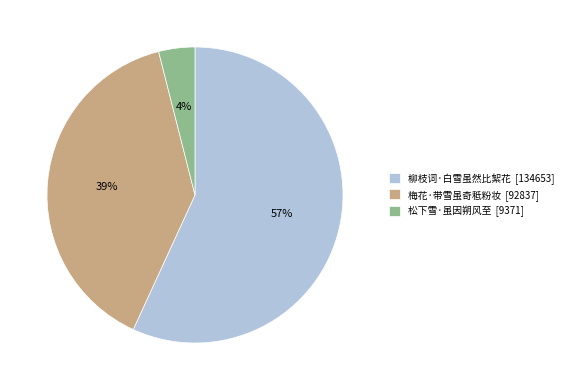

To the nearest percent, what is the average slice percentage?

33%